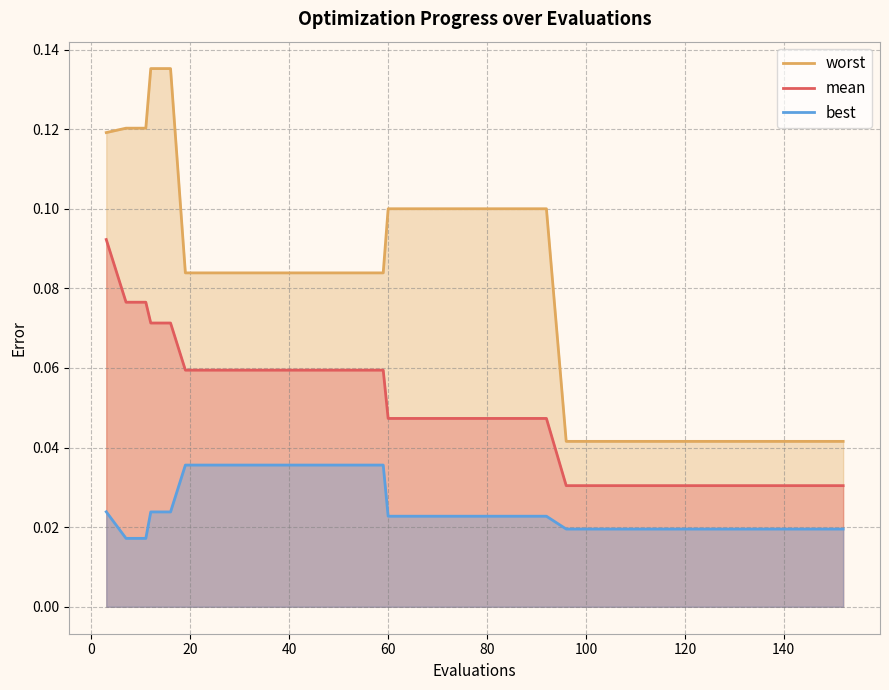

At how many categories does at least one series exceed 0?

40